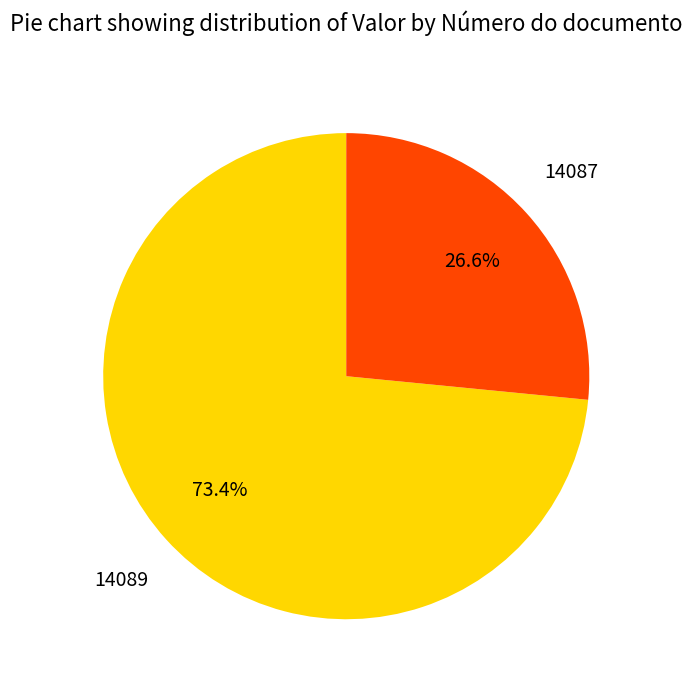

Count the number of slices in the pie.

2